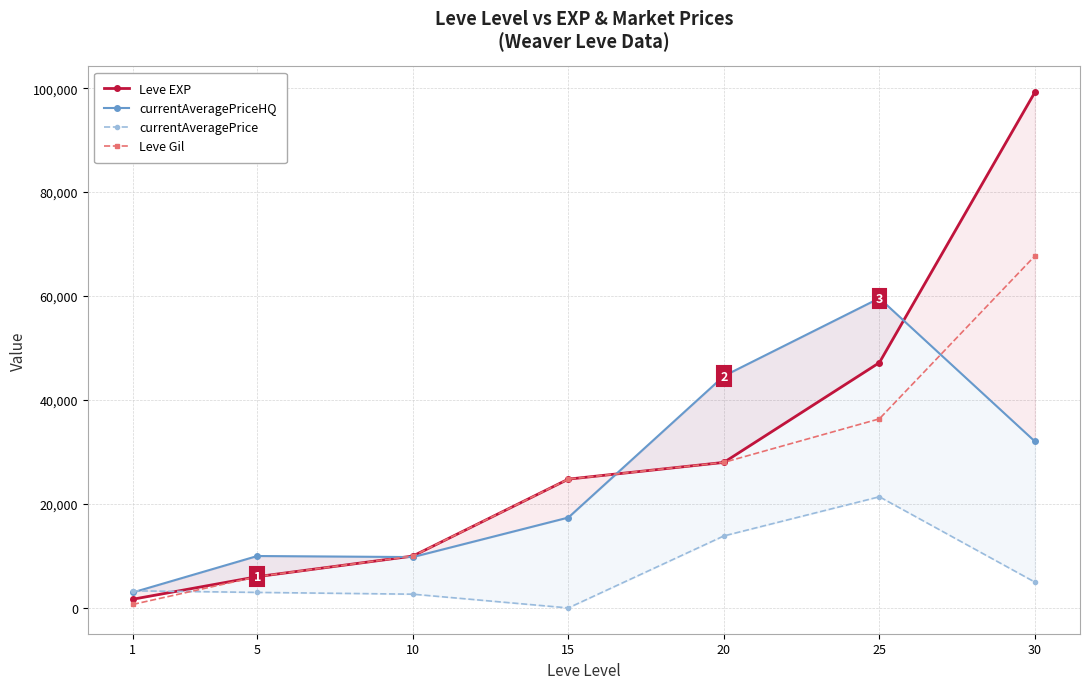

What value does the Leve Gil series have at 15, to the nearest 50?

24800